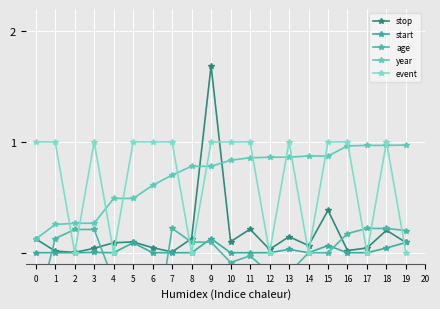

Is it true that event equals 1.0 at 6?

True